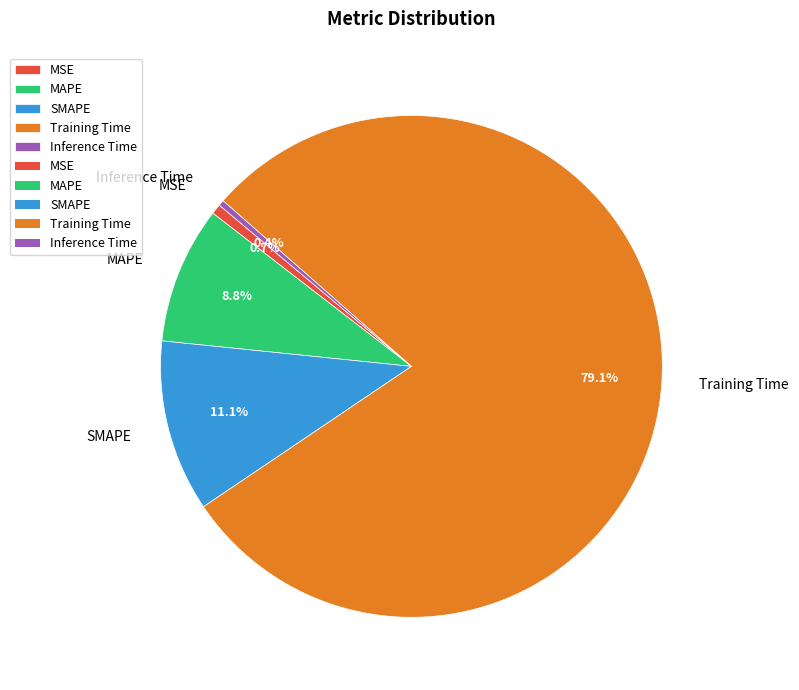

Is SMAPE the majority of the pie?

No